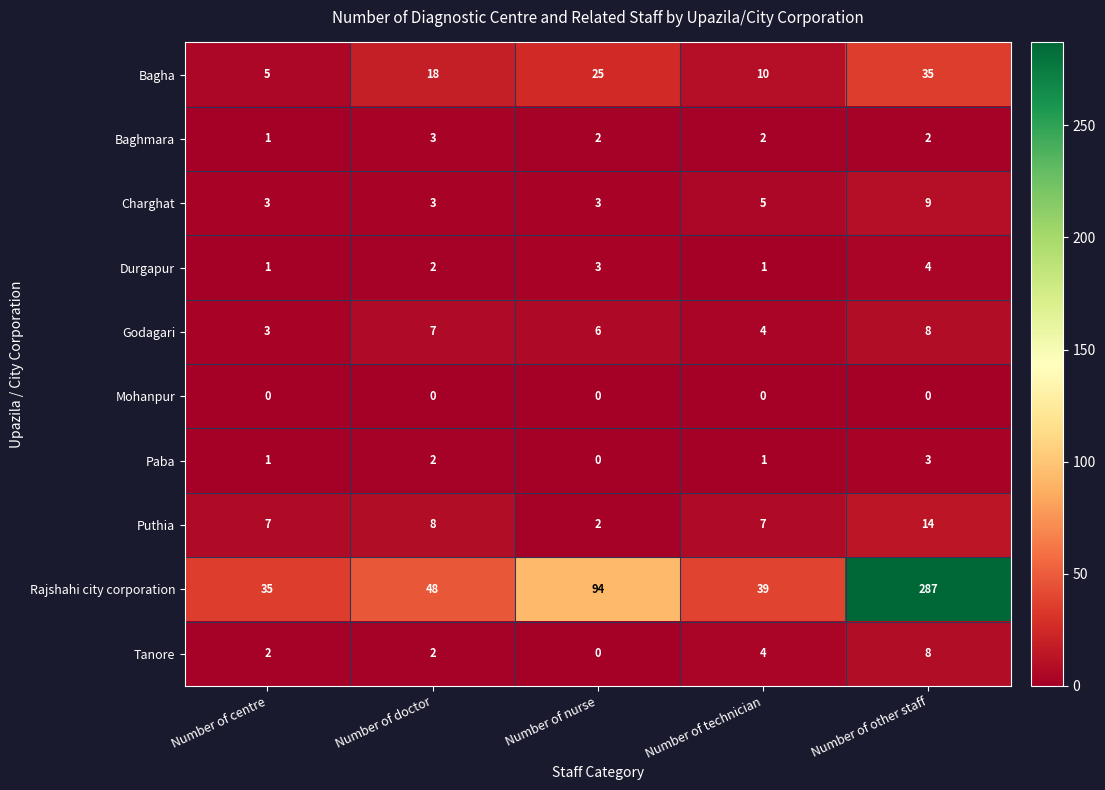

Count the Bagha values in the range 10 to 25.

3